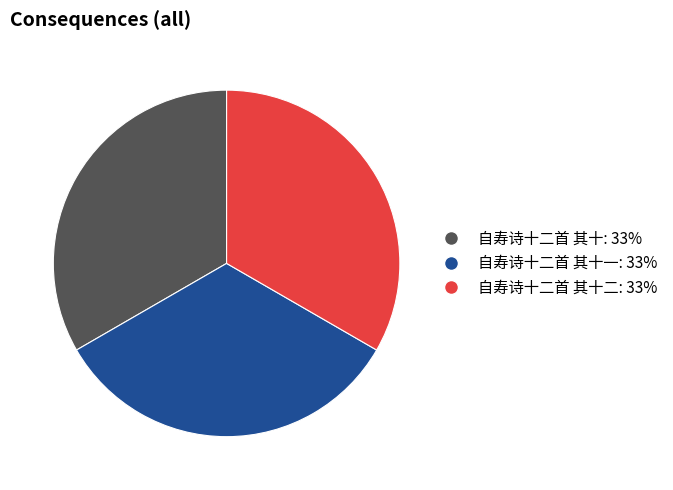

Is there a majority slice in this chart?

No